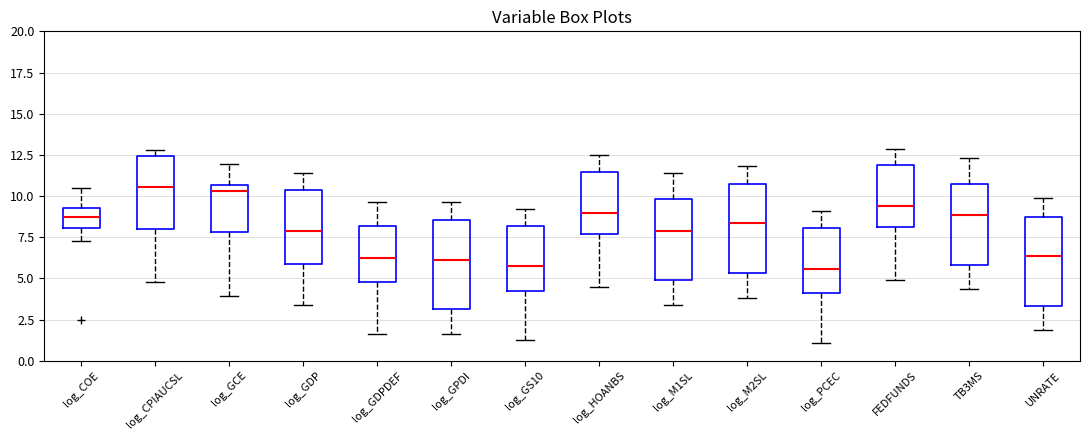

Reading left to right, transcribe this box plot: for each box, give where its median line is, the range the box spans, and where its two whiskers end, as read against the y-axis. The values are not printed on the chart, so give them approximately, as read against the axis.

log_COE: median 8.5, box 8.0 to 9.5, whiskers 7.5 to 10.5
log_CPIAUCSL: median 10.5, box 8.0 to 12.5, whiskers 5.0 to 13.0
log_GCE: median 10.5 (just below the box's upper edge), box 8.0 to 10.5, whiskers 4.0 to 12.0
log_GDP: median 8.0, box 6.0 to 10.5, whiskers 3.5 to 11.5
log_GDPDEF: median 6.0, box 5.0 to 8.0, whiskers 1.5 to 9.5
log_GPDI: median 6.0, box 3.0 to 8.5, whiskers 1.5 to 9.5
log_GS10: median 5.5, box 4.0 to 8.0, whiskers 1.0 to 9.0
log_HOANBS: median 9.0, box 7.5 to 11.5, whiskers 4.5 to 12.5
log_M1SL: median 8.0, box 5.0 to 10.0, whiskers 3.5 to 11.5
log_M2SL: median 8.5, box 5.5 to 10.5, whiskers 4.0 to 12.0
log_PCEC: median 5.5, box 4.0 to 8.0, whiskers 1.0 to 9.0
FEDFUNDS: median 9.5, box 8.0 to 12.0, whiskers 5.0 to 13.0
TB3MS: median 9.0, box 6.0 to 11.0, whiskers 4.5 to 12.5
UNRATE: median 6.5, box 3.5 to 8.5, whiskers 2.0 to 10.0